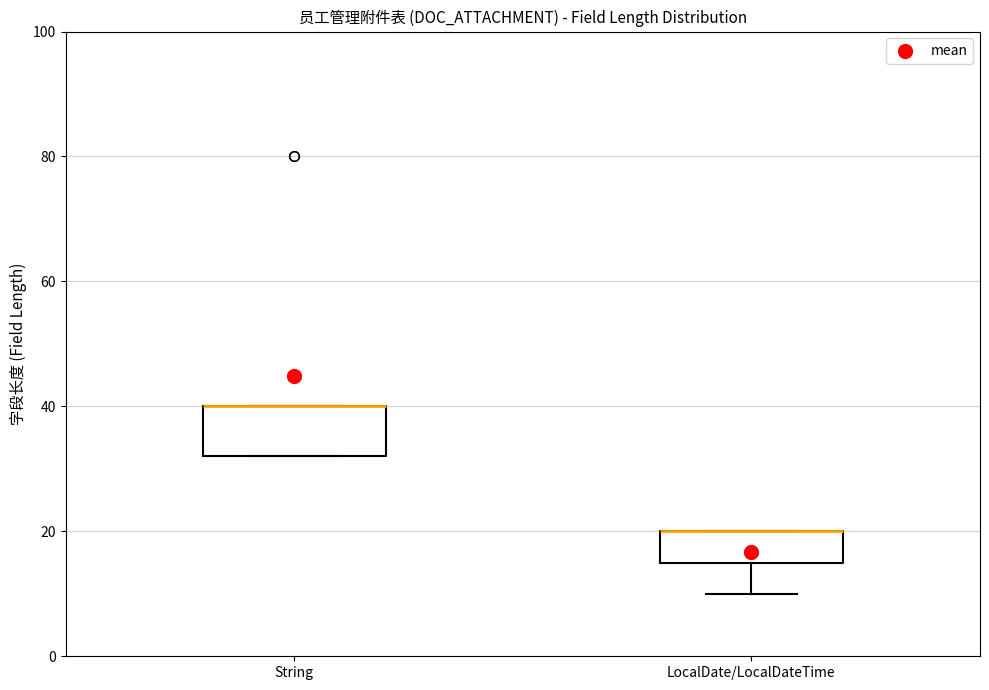

Reading left to right, read every box against the y-axis: the position of its median line, the range the box covers, and the ends of its whiskers. The values are not printed on the chart, so give them approximately, as read against the axis.

String: median 40 (drawn on the box's upper edge), box 32 to 40, whiskers 32 to 40
LocalDate/LocalDateTime: median 20 (drawn on the box's upper edge), box 16 to 20, whiskers 10 to 20